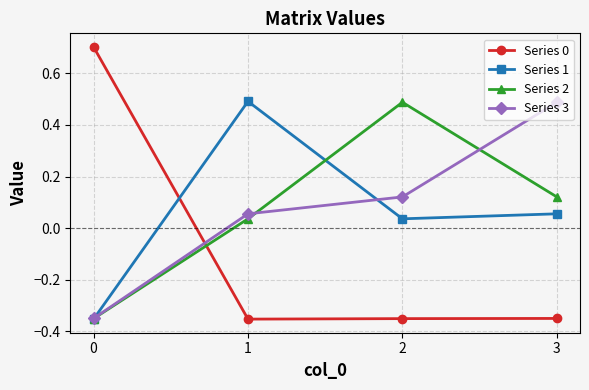

How many interior local valleys does the Series 0 series have?

1